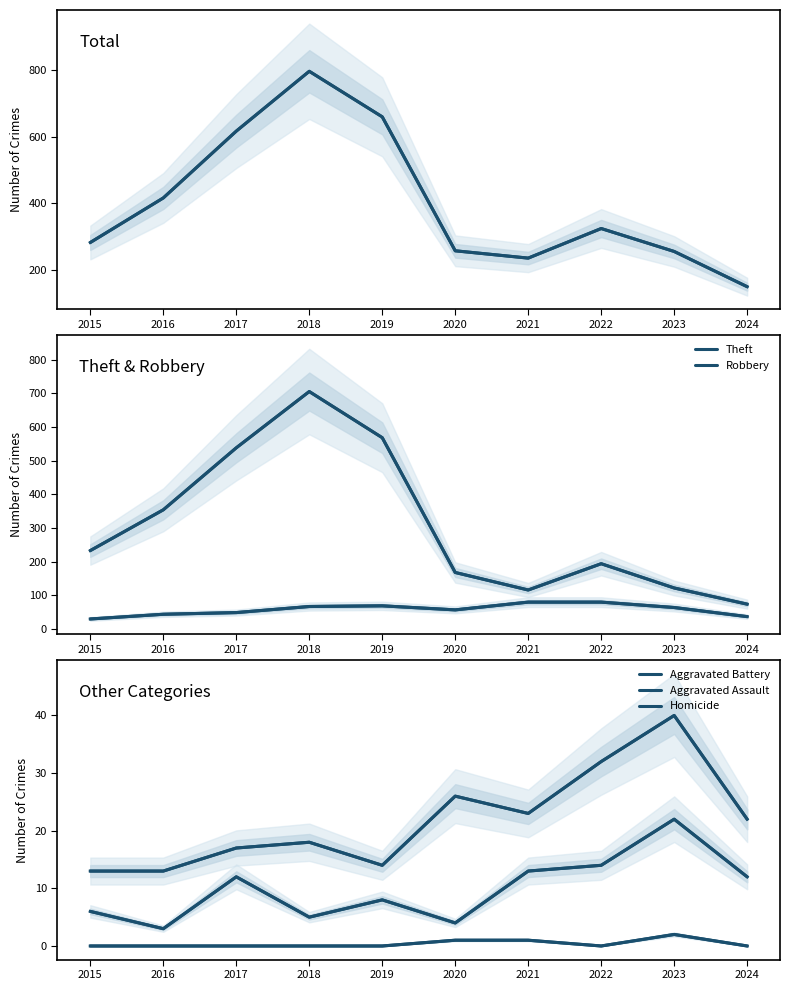

Where is the first local minimum for Theft?

2021